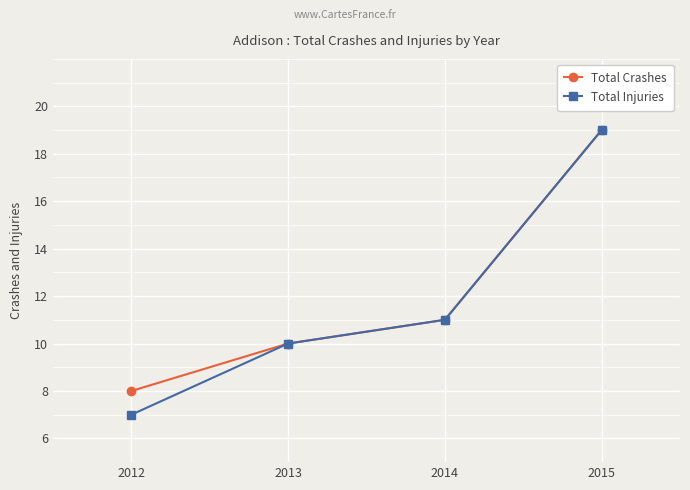

List the labels in order of Total Injuries value, smallest first.

2012, 2013, 2014, 2015